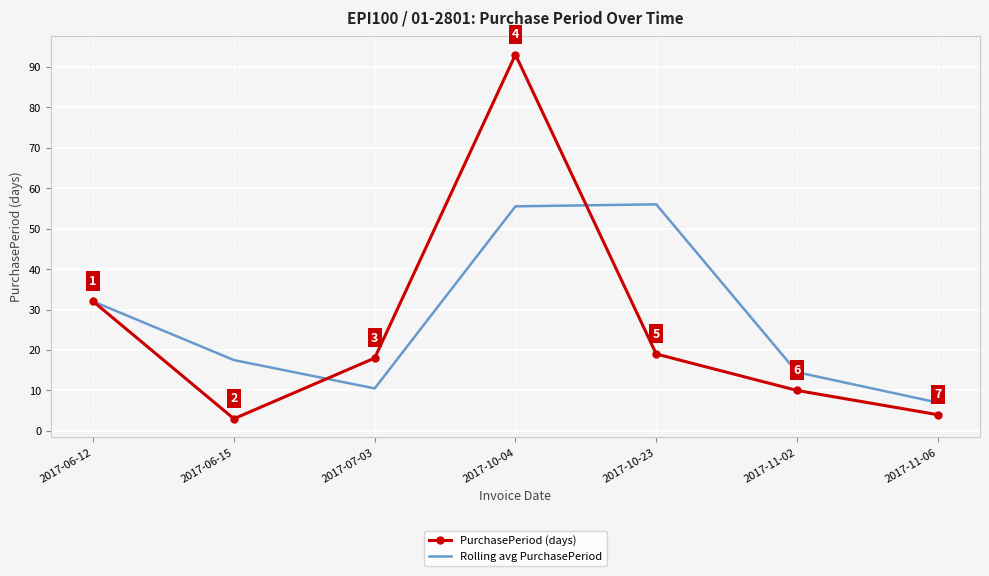

What is the sum of the Rolling avg PurchasePeriod values at 2017-11-06 and 2017-06-12?

39.0